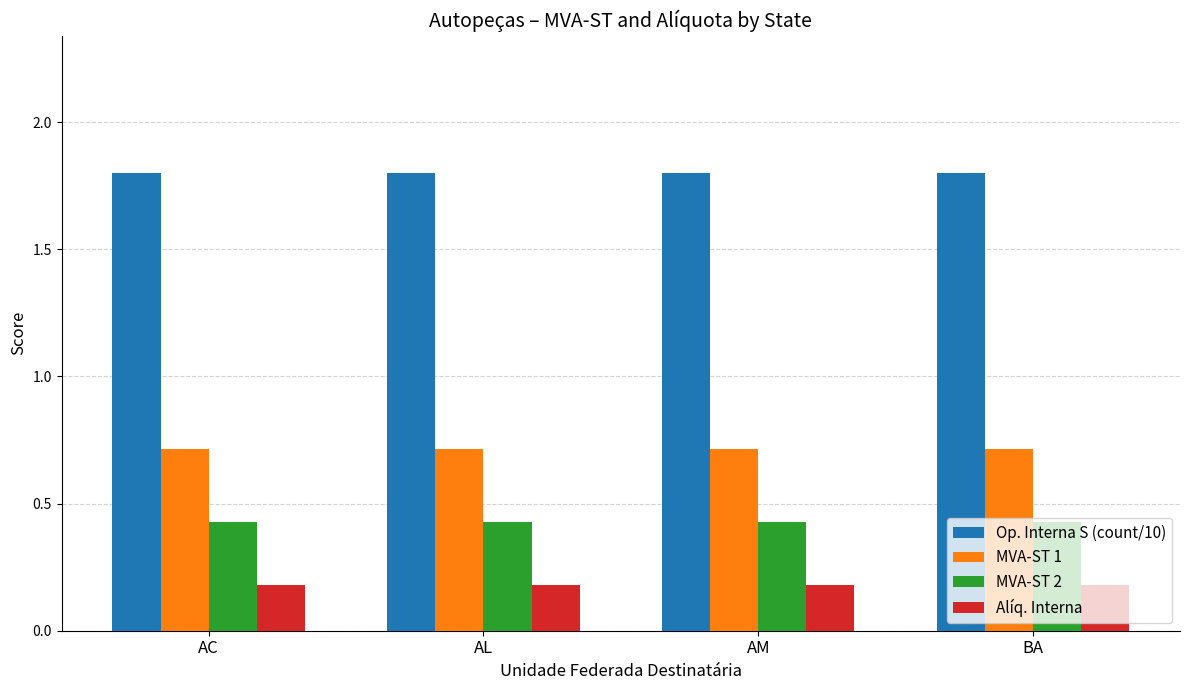

Is it true that Op. Interna S (count/10) equals 1.8 at AC?

True